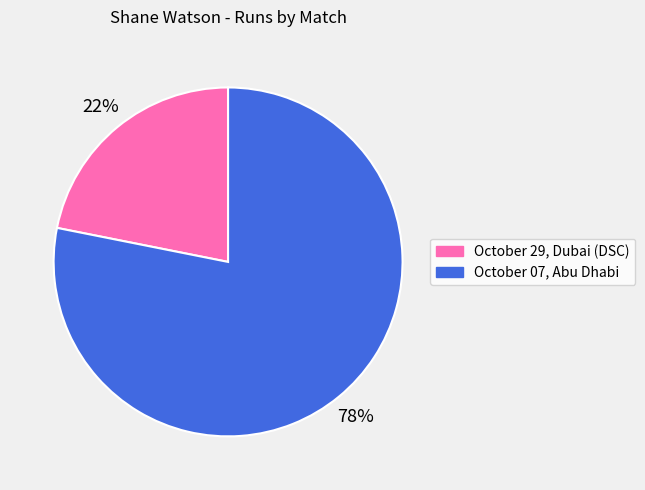

Which has a higher value, October 29, Dubai (DSC) or October 07, Abu Dhabi?

October 07, Abu Dhabi